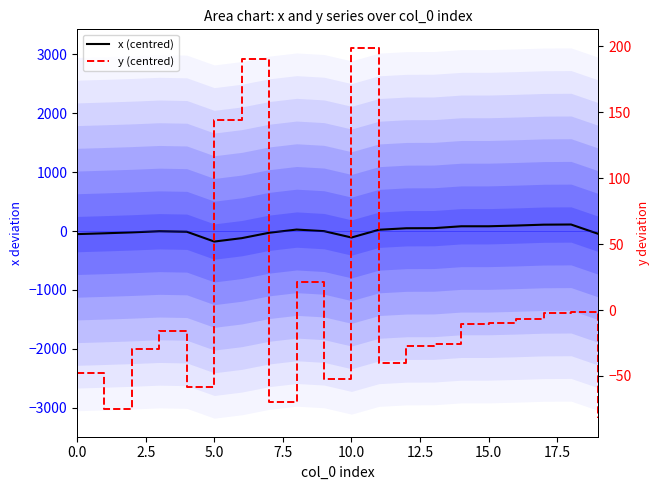

List the series in order of their overall mean, lowest first.

x (centred), y (centred)